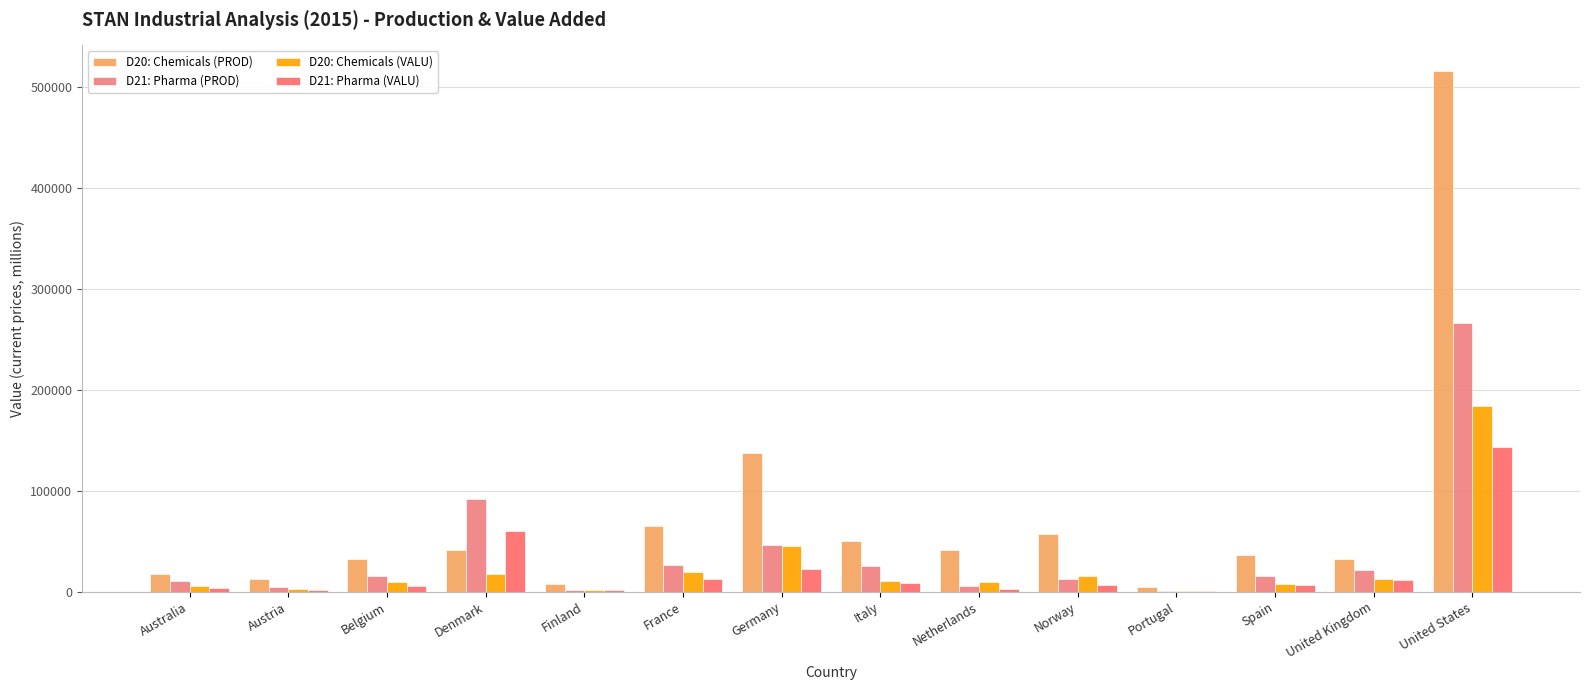

How many series are shown in this chart?

4